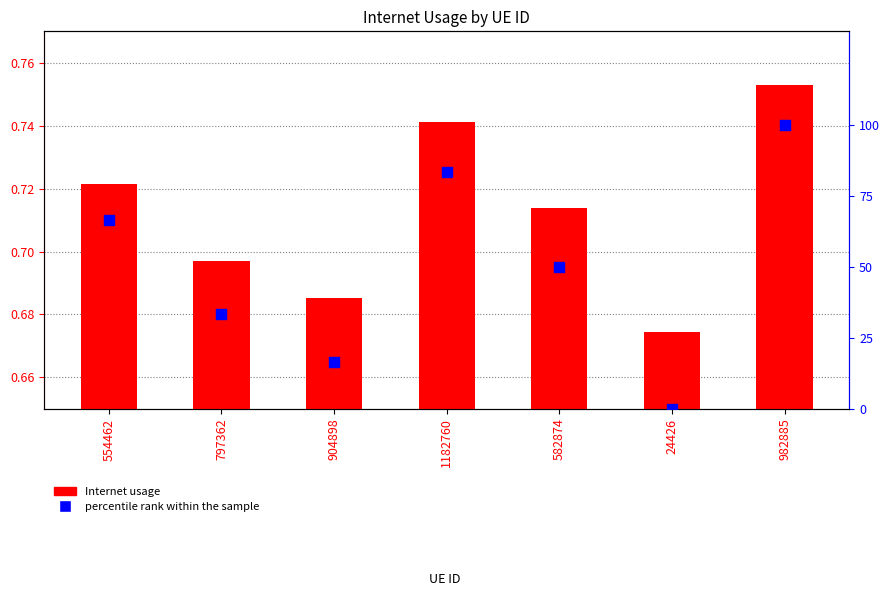

Which series reaches the minimum Y coordinate?

percentile rank within the sample